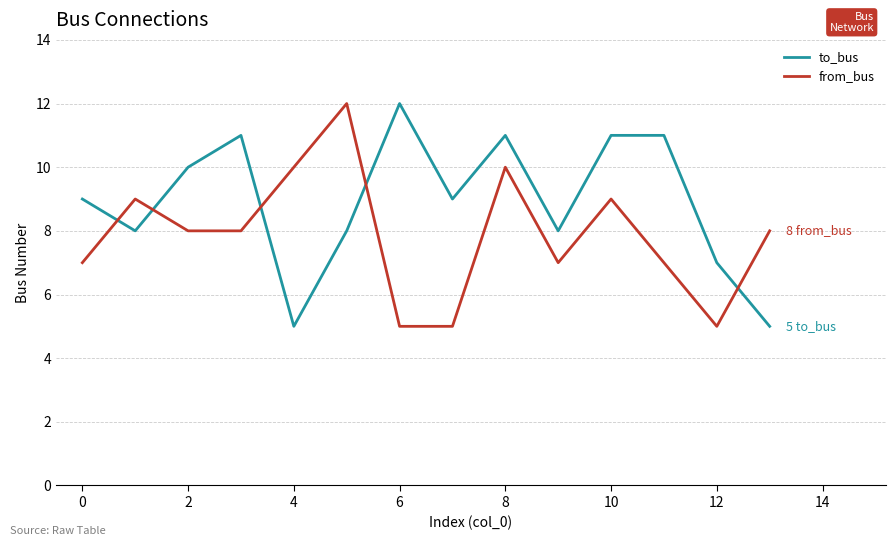

Reading left to right, what are all the values shown in this chart?

to_bus: 9	8	10	11	5	8	12	9	11	8	11	11	7	5
from_bus: 7	9	8	8	10	12	5	5	10	7	9	7	5	8